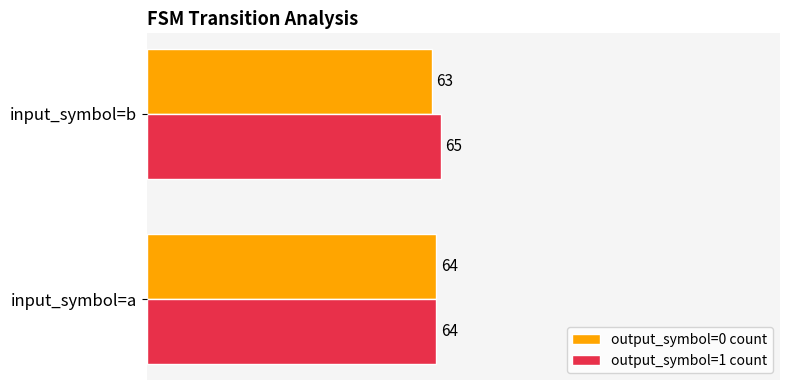

Which series has the largest total across all categories?

output_symbol=1 count